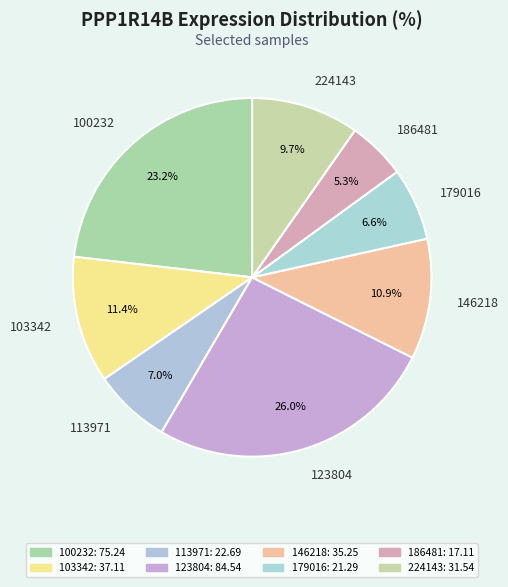

To the nearest percent, what percentage of the pie is 123804?

26%